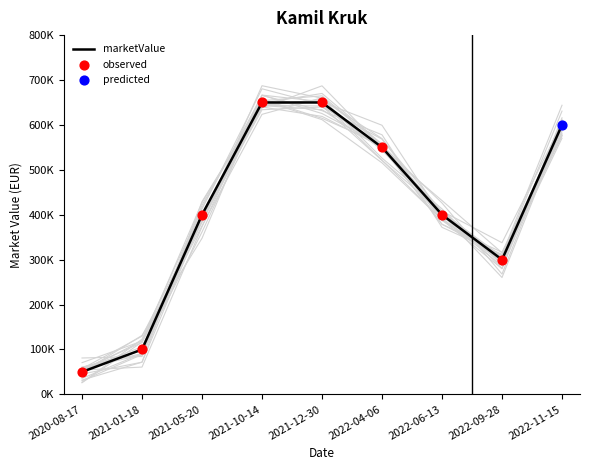

What is the change in value from 2020-08-17 to 2022-06-13?

+350000